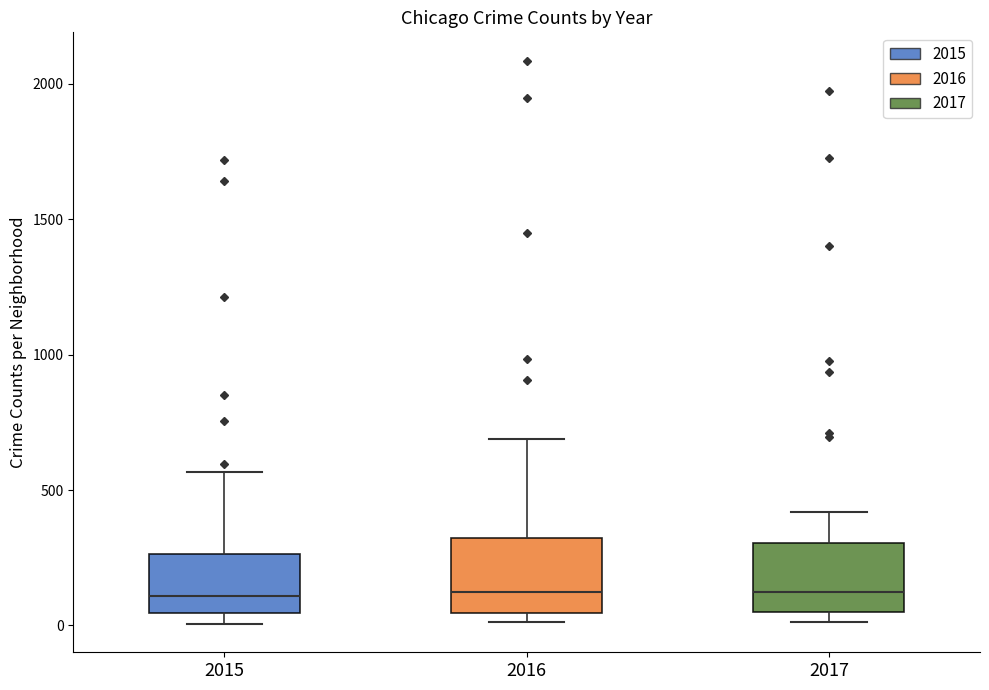

Reading left to right, transcribe this box plot: for each box, give where its median line is, the range the box spans, and where its two whiskers end, as read against the y-axis. The values are not printed on the chart, so give them approximately, as read against the axis.

2015: median 100, box 50 to 250, whiskers 0 to 550
2016: median 150, box 50 to 300, whiskers 0 to 700
2017: median 100, box 50 to 300, whiskers 0 to 400